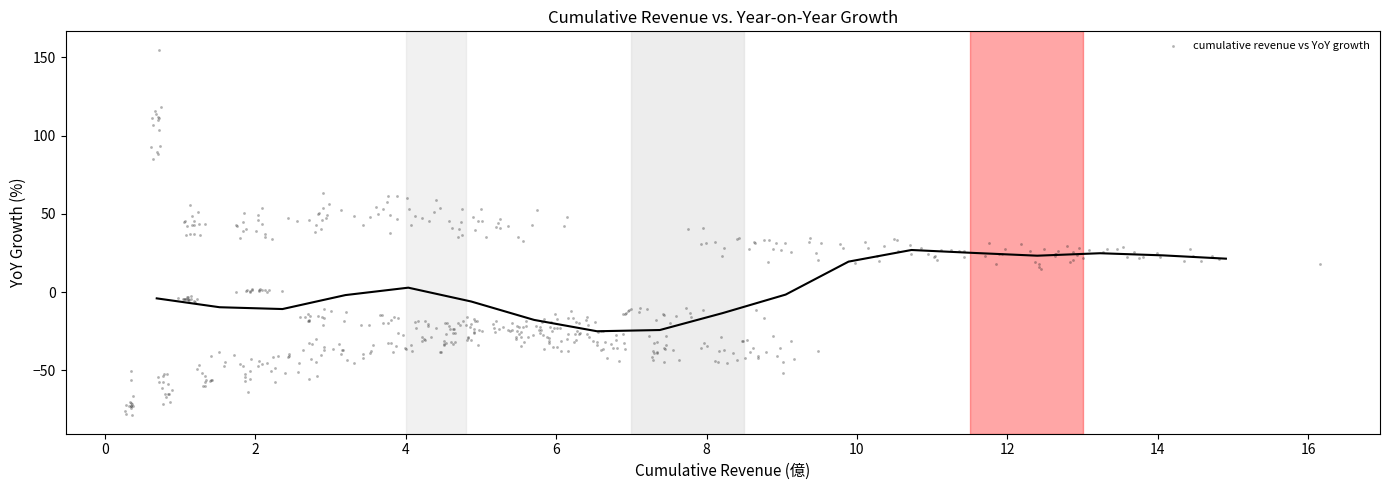

What is the range of Y values (max minus min)?

233.7